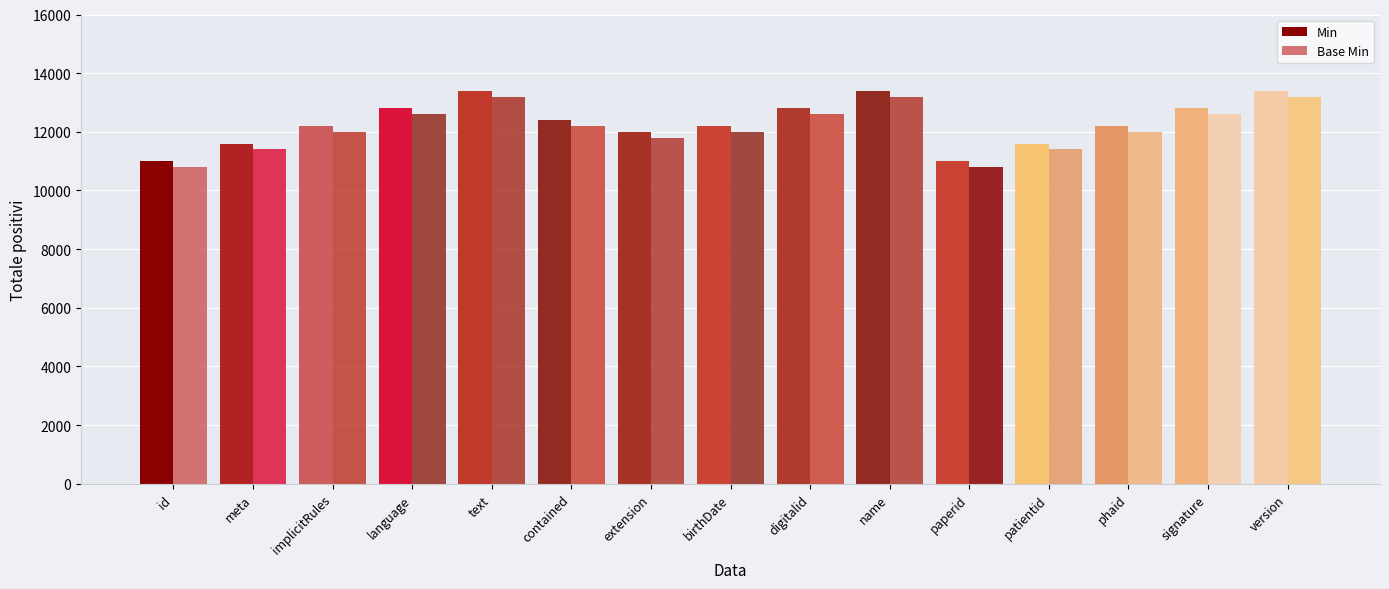

List the labels in order of Base Min value, largest first.

text, name, version, language, digitalid, signature, contained, implicitRules, birthDate, phaid, extension, meta, patientid, id, paperid